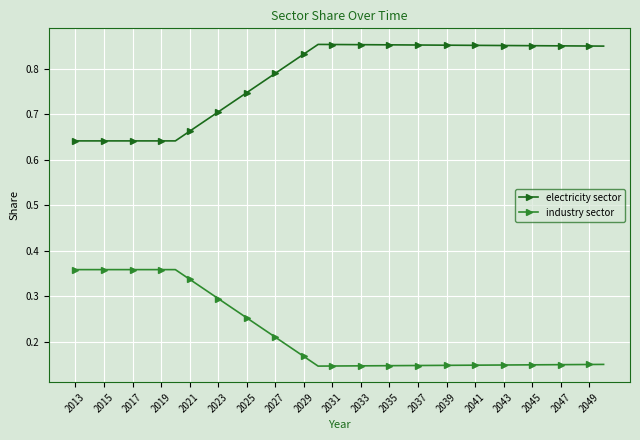

How many electricity sector values are between 0 and 1?

38